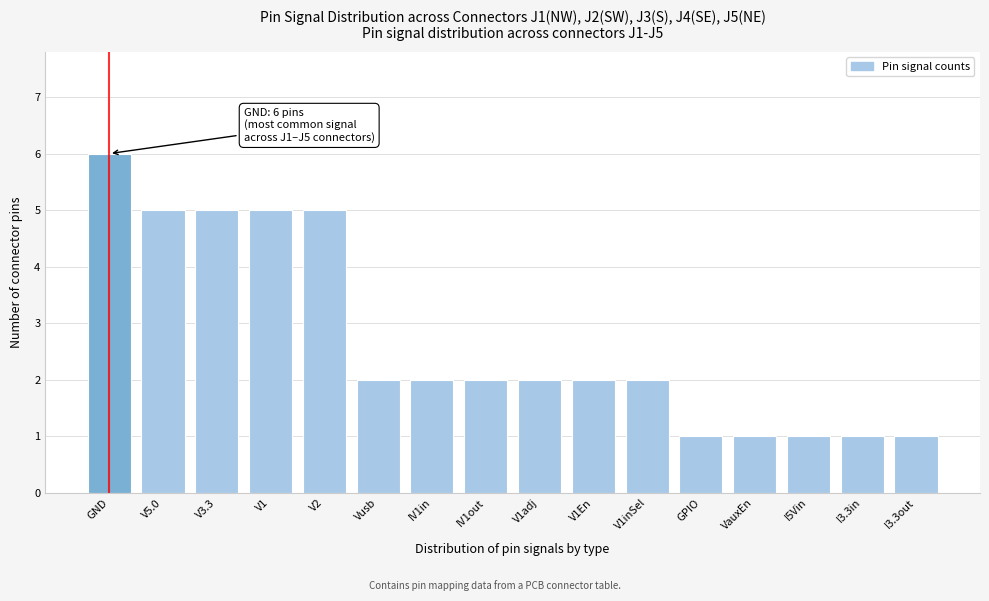

Reading left to right, what are all the values shown in this chart?

GND=6	V5.0=5	V3.3=5	V1=5	V2=5	Vusb=2	IV1in=2	IV1out=2	V1adj=2	V1En=2	V1inSel=2	GPIO=1	VauxEn=1	I5Vin=1	I3.3in=1	I3.3out=1